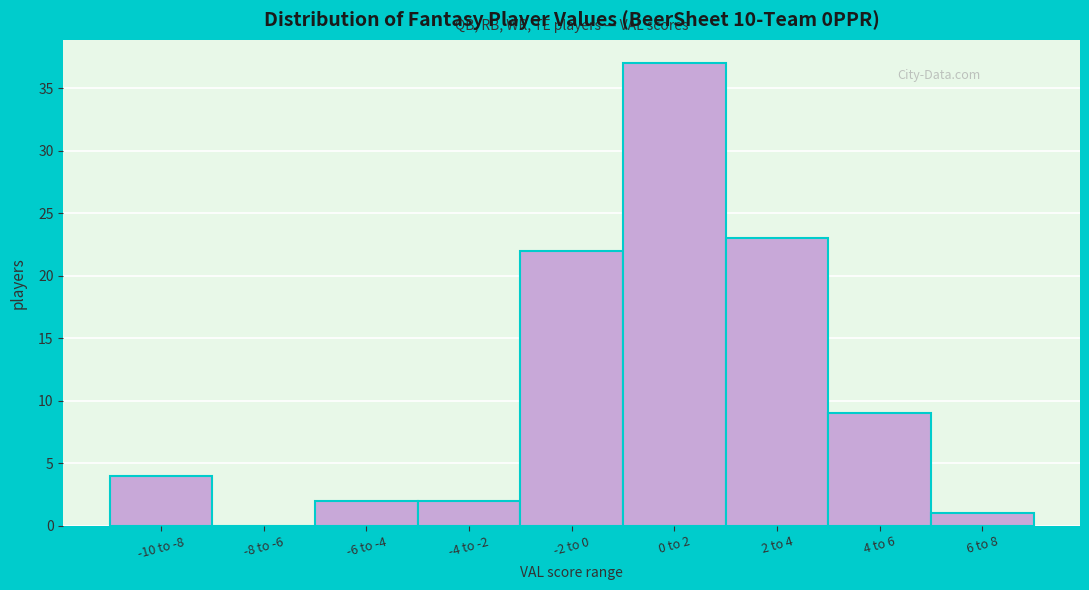

Reading left to right, list all the values displayed in this chart.

-10 to -8=4	-8 to -6=0	-6 to -4=2	-4 to -2=2	-2 to 0=22	0 to 2=37	2 to 4=23	4 to 6=9	6 to 8=1